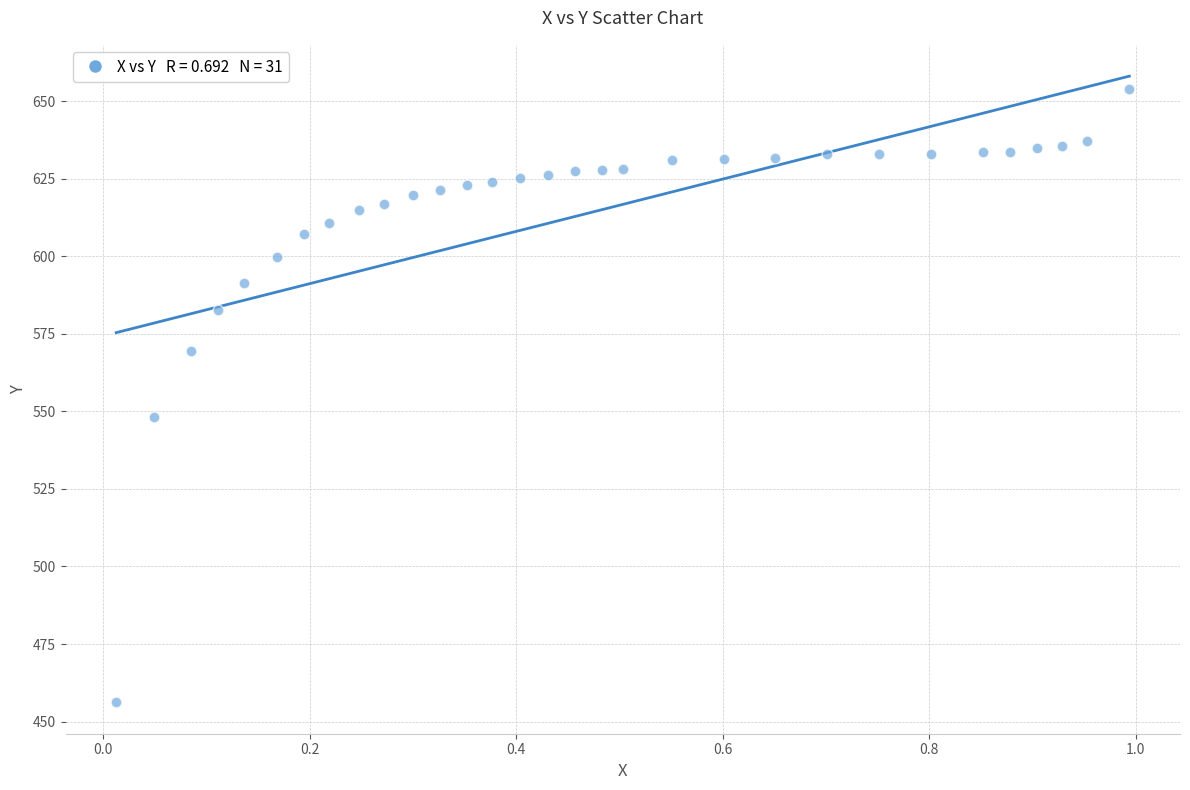

What Y value in the scatter plot is closest to 555?

548.3